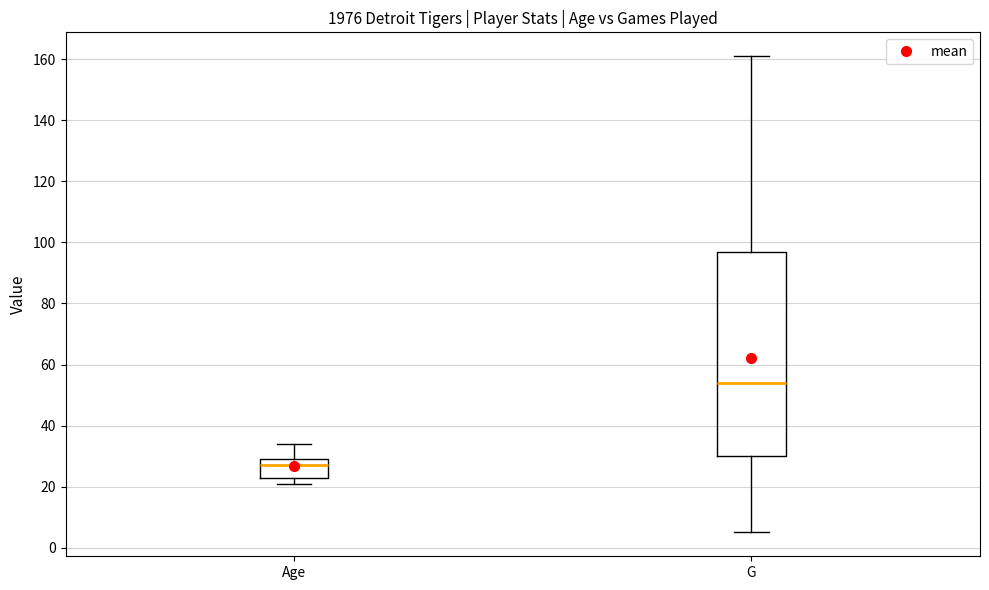

Which box is the tallest, from its lower edge to its upper edge?

G